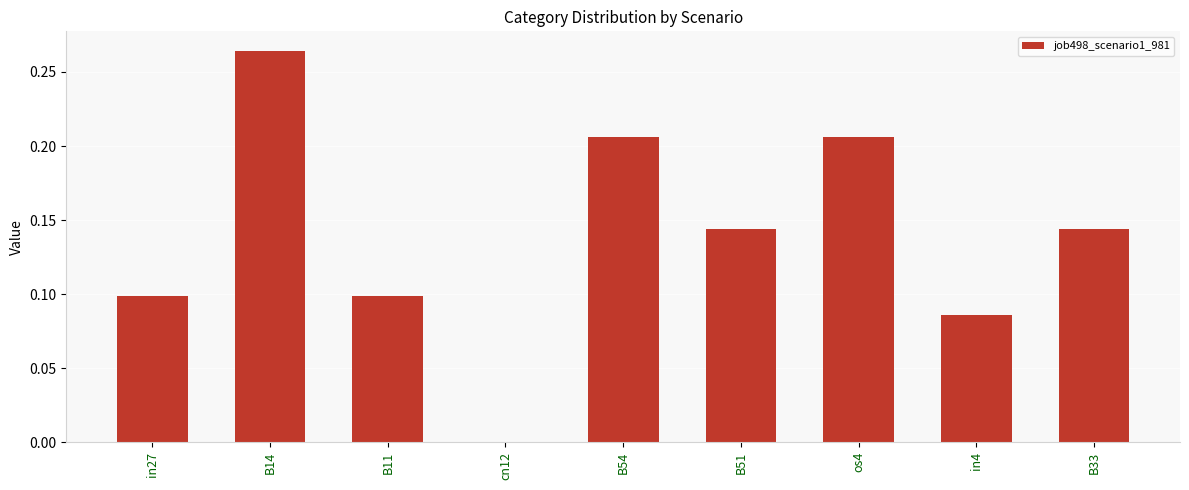

What is the change in value from B14 to cn12?

-0.3